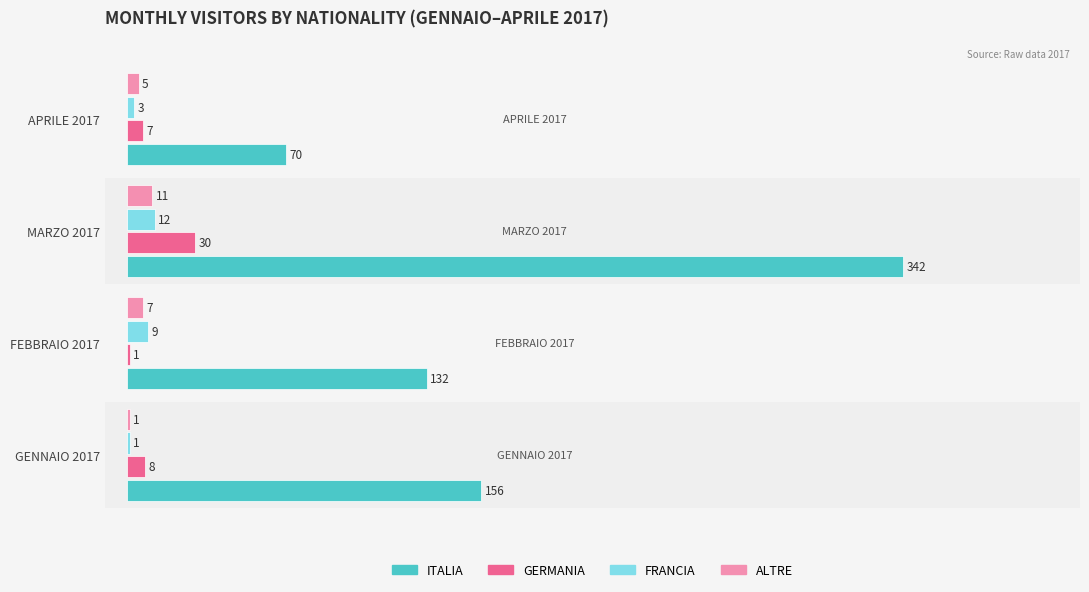

What is the total value across all series at MARZO 2017?

395